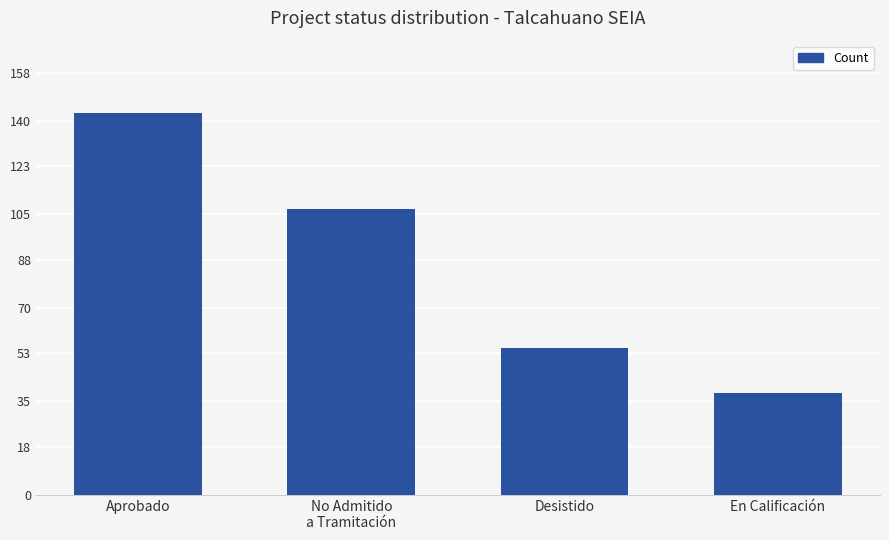

Is it true that the value at Aprobado is 234?

False